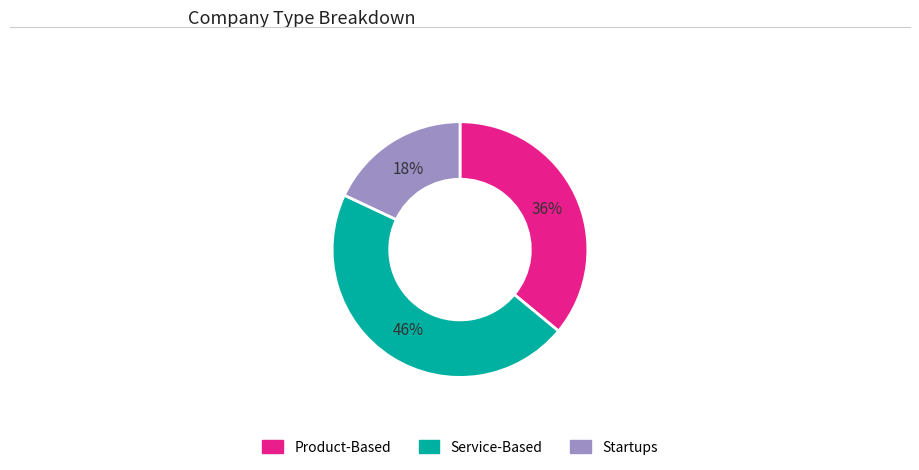

The Startups slice represents 18% of the pie. True or false?

True